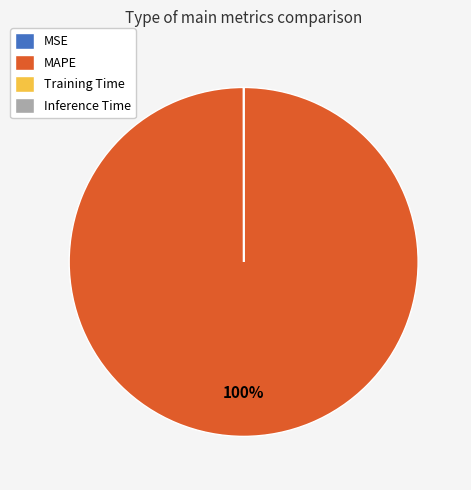

To the nearest percent, what portion does MAPE represent?

100%